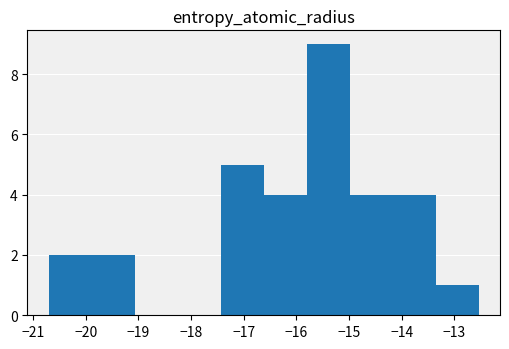

Over which range of the x-axis is the bar tallest?

-15.8 to -15.0